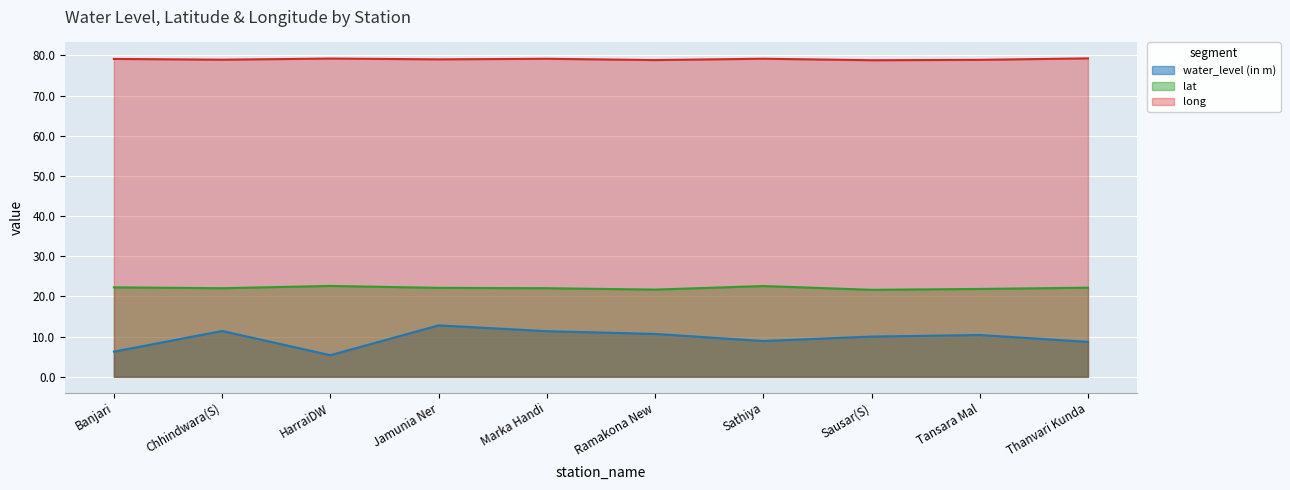

Between Sausar(S) and Marka Handi, which is larger?

Marka Handi